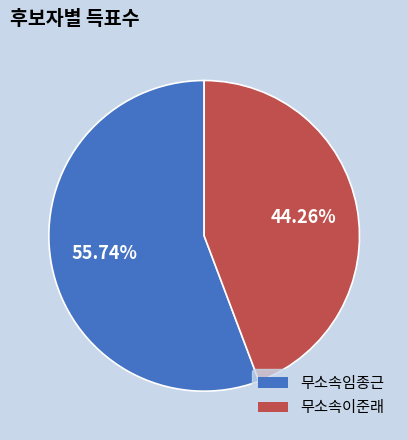

How much of the chart is everything except 무소속임종근?

44.3%